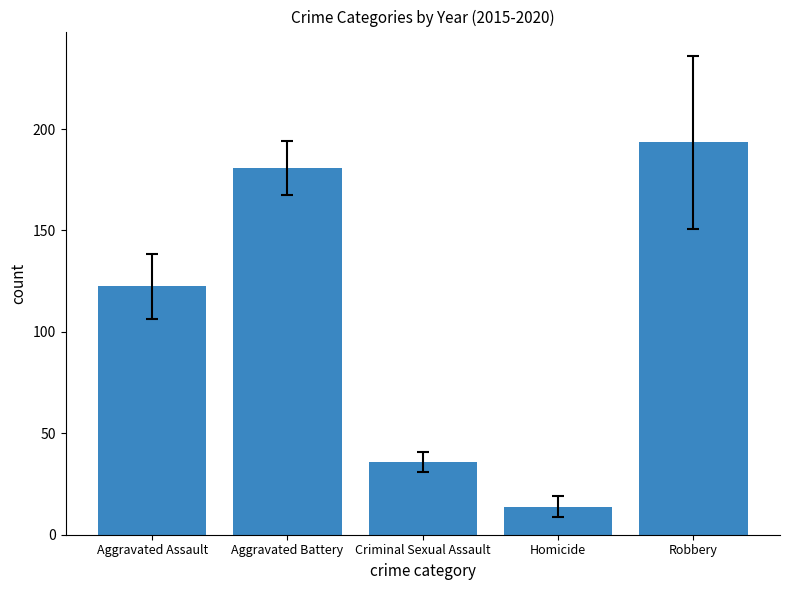

What is the change in value from Homicide to Robbery?

+179.7